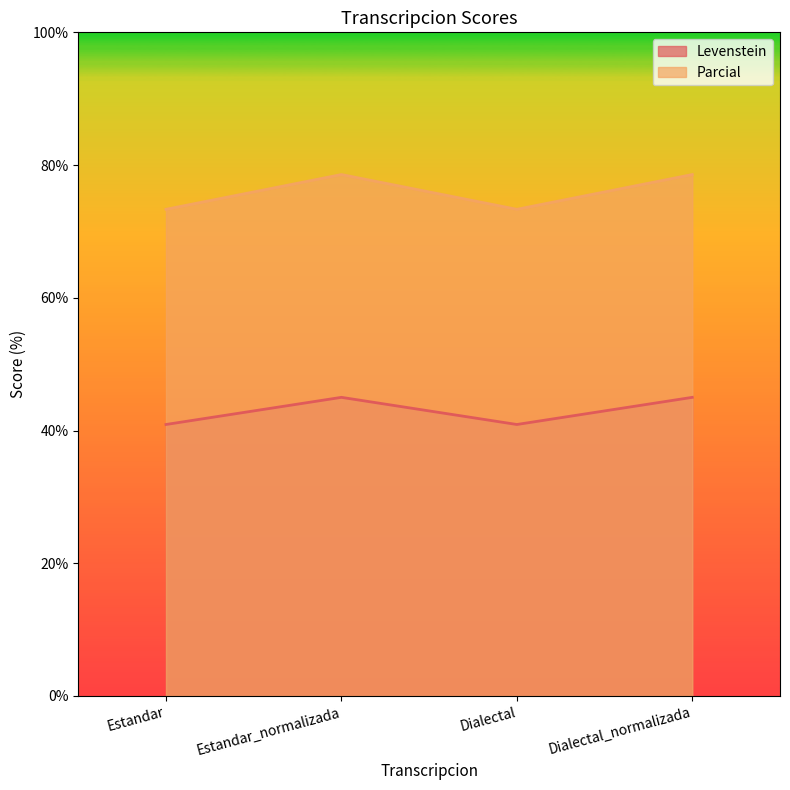

How many data points in Parcial are less than 78?

2